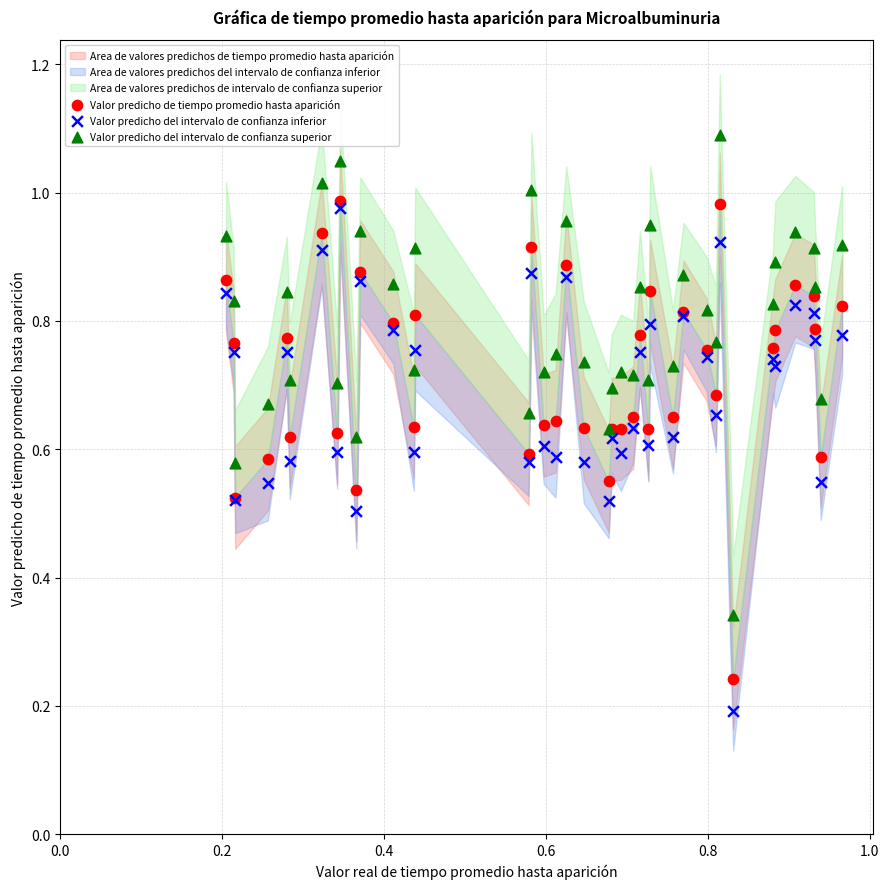

Which series contains the highest Y value?

Valor predicho del intervalo de confianza superior